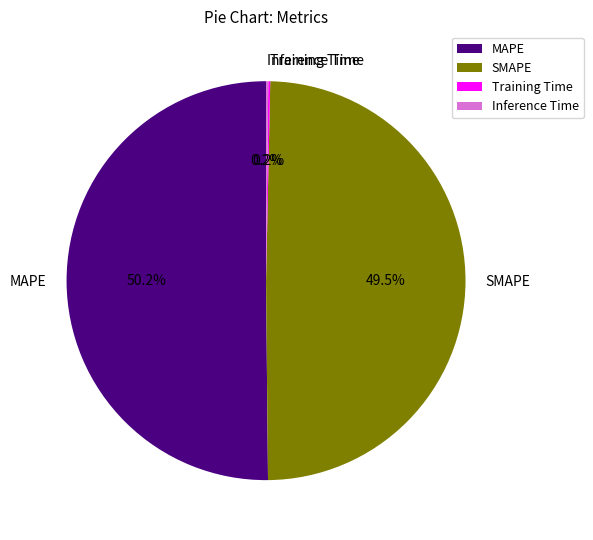

Does SMAPE account for over 50% of the chart?

No